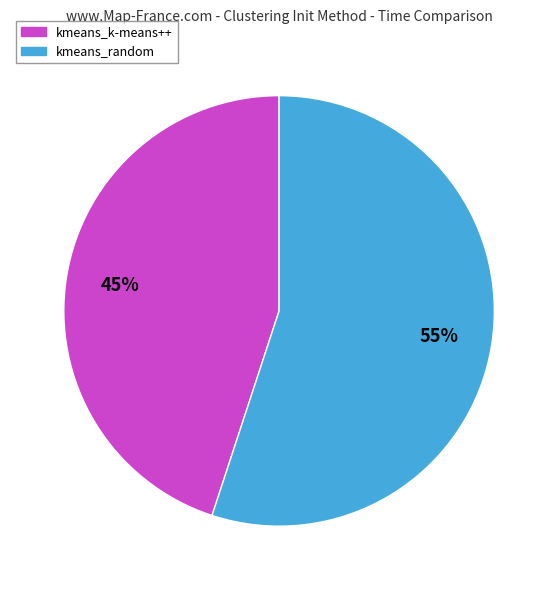

To the nearest percent, what portion does kmeans_random represent?

55%